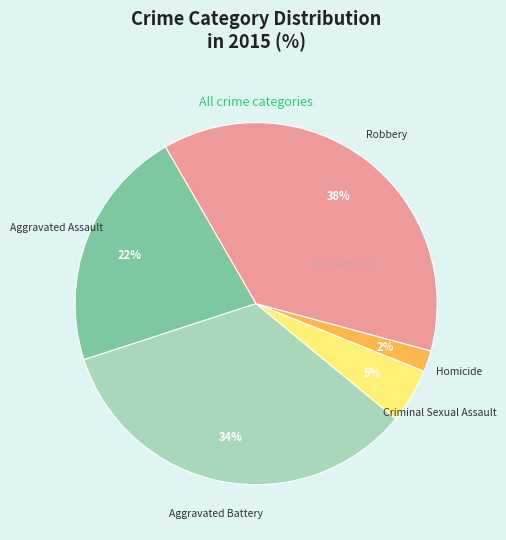

Does any single category account for the majority?

No